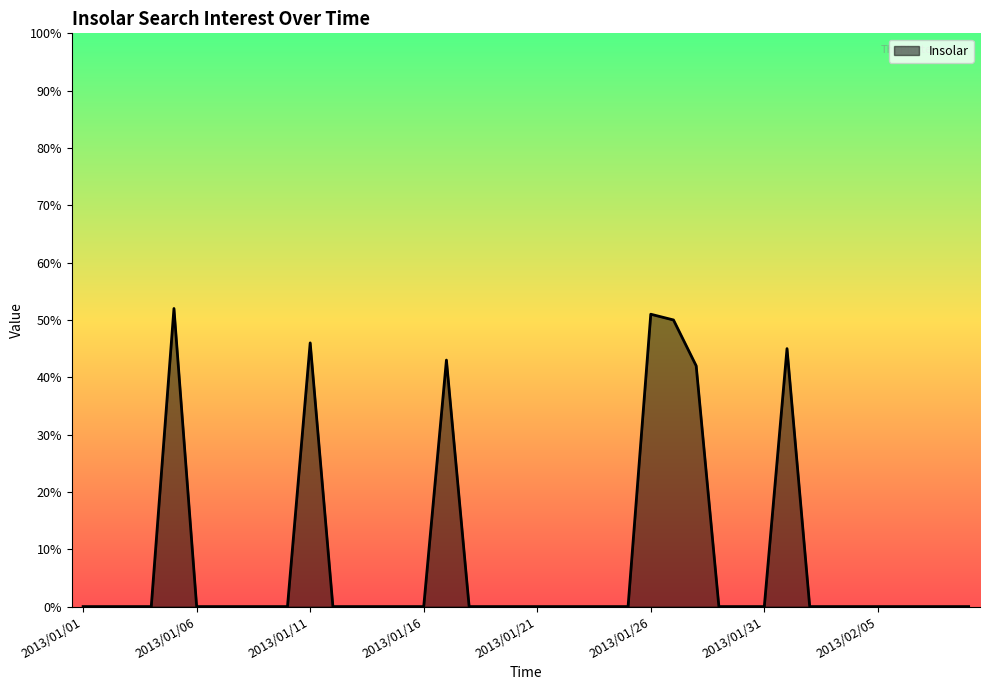

What is the difference between the maximum and minimum values?

52